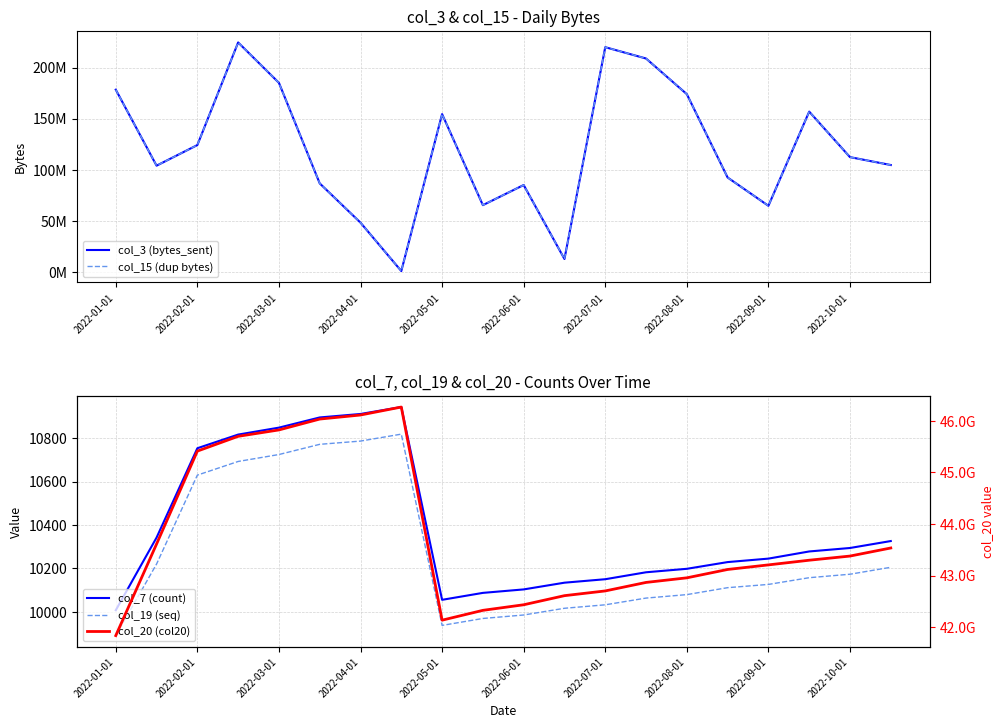

True or false: col_20 (col20) has more than 0 interior local peaks.

True